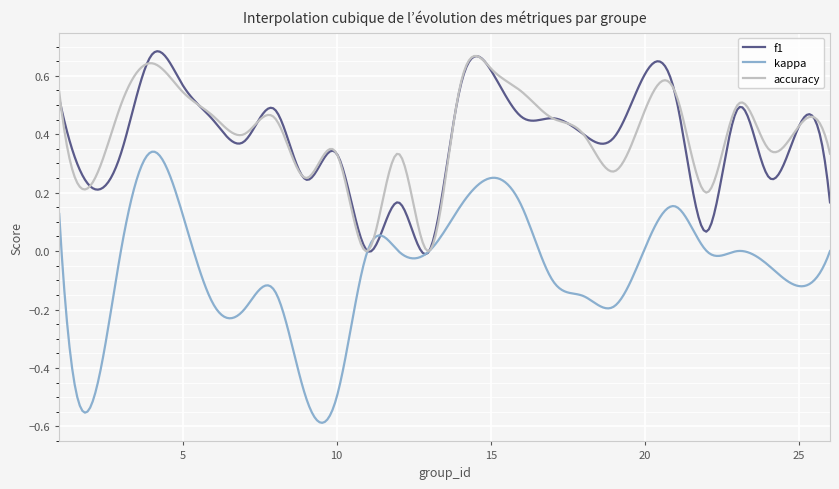

Which series has the largest range (max minus min)?

kappa